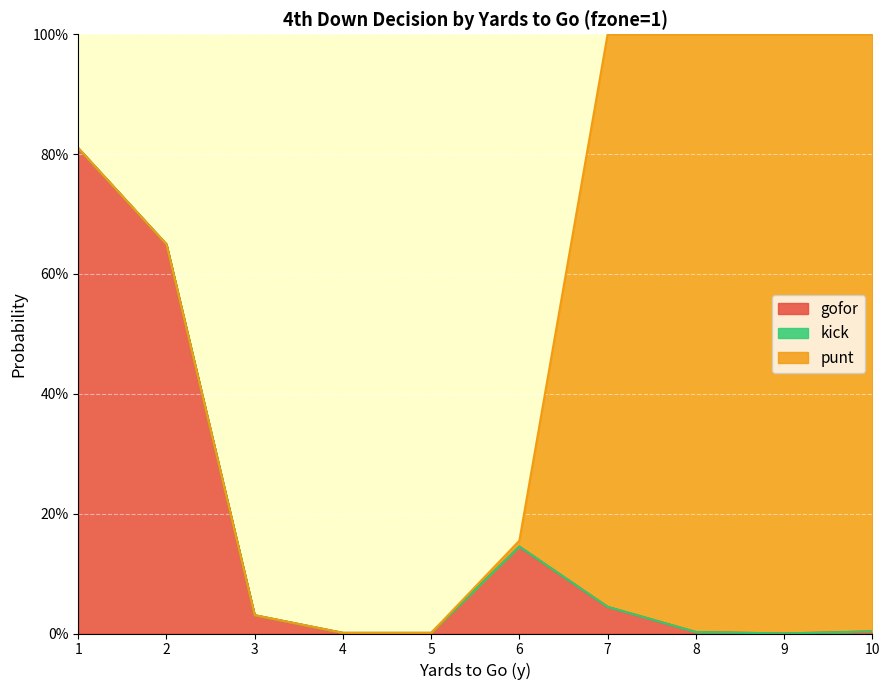

Reading left to right, transcribe all the data shown in this chart.

gofor: 1=0.8	2=0.6	3=0.0	4=0.0	5=0.0	6=0.1	7=0.0	8=0.0	9=0.0	10=0.0
punt: 1=0.0	2=0.0	3=0.0	4=0.0	5=0.0	6=0.0	7=1.0	8=1.0	9=1.0	10=1.0
kick: 1=0.0	2=0.0	3=0.0	4=0.0	5=0.0	6=0.0	7=0.0	8=0.0	9=0.0	10=0.0